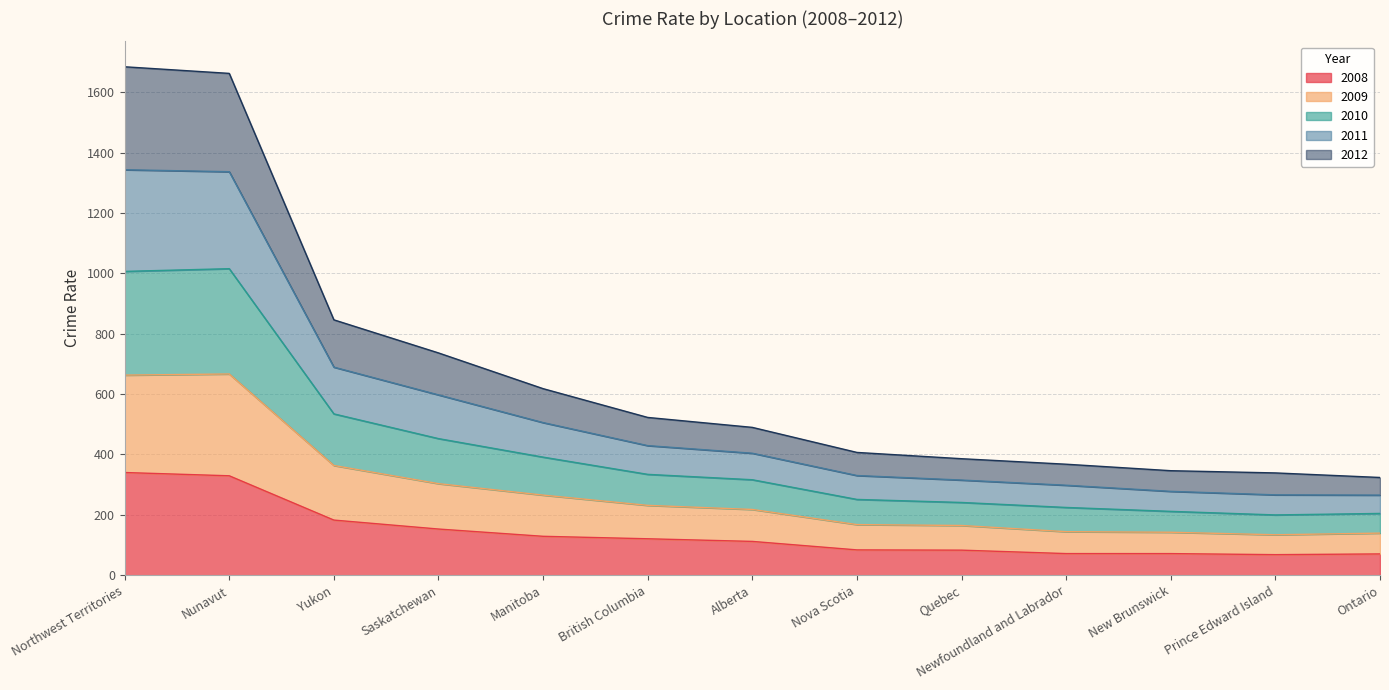

Is the value of 2008 at New Brunswick greater than the value of 2009 at Nova Scotia?

No